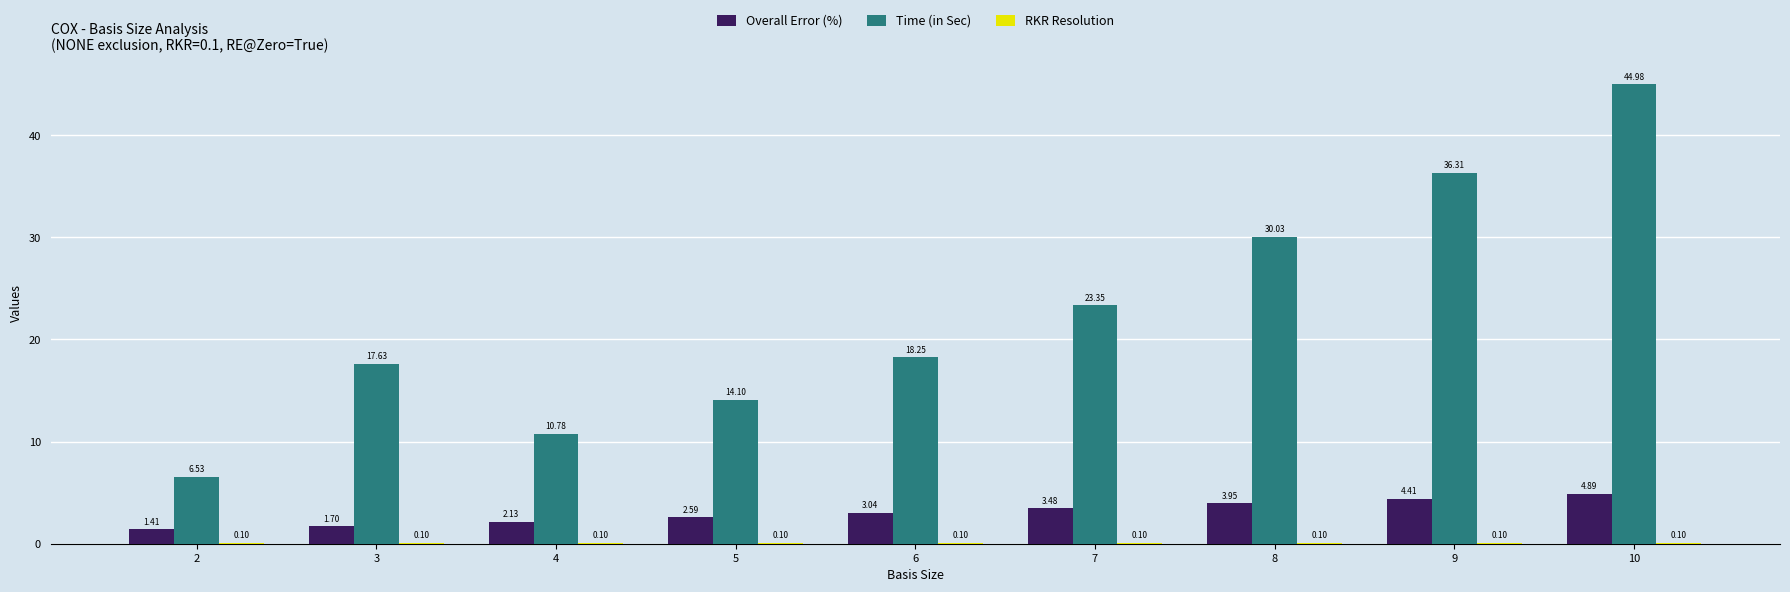

At which category is the sum across all series the highest?

10